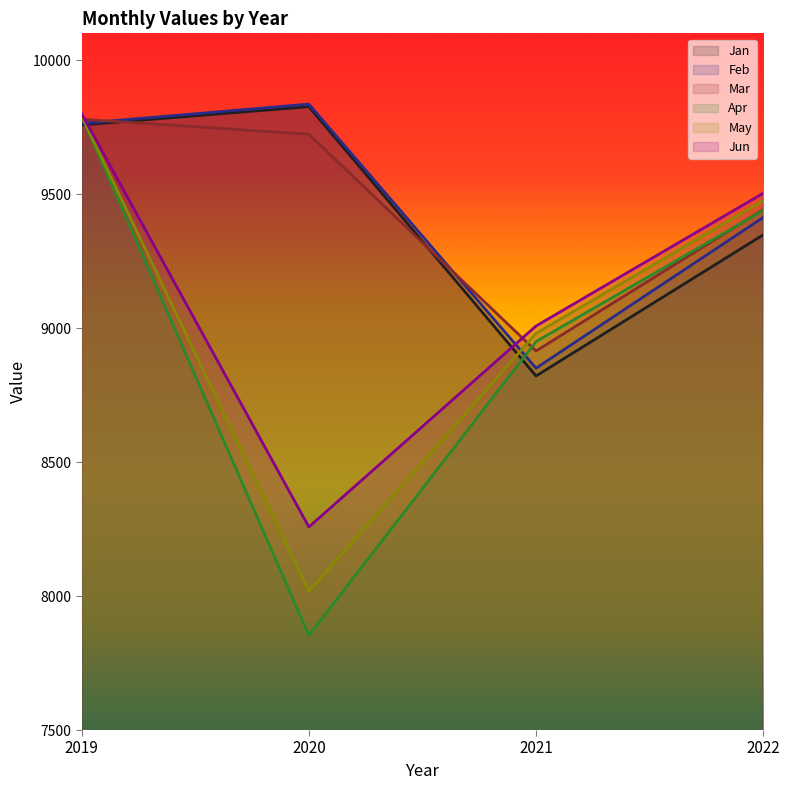

What is the difference between the Mar values at 2021 and 2019?

864.9